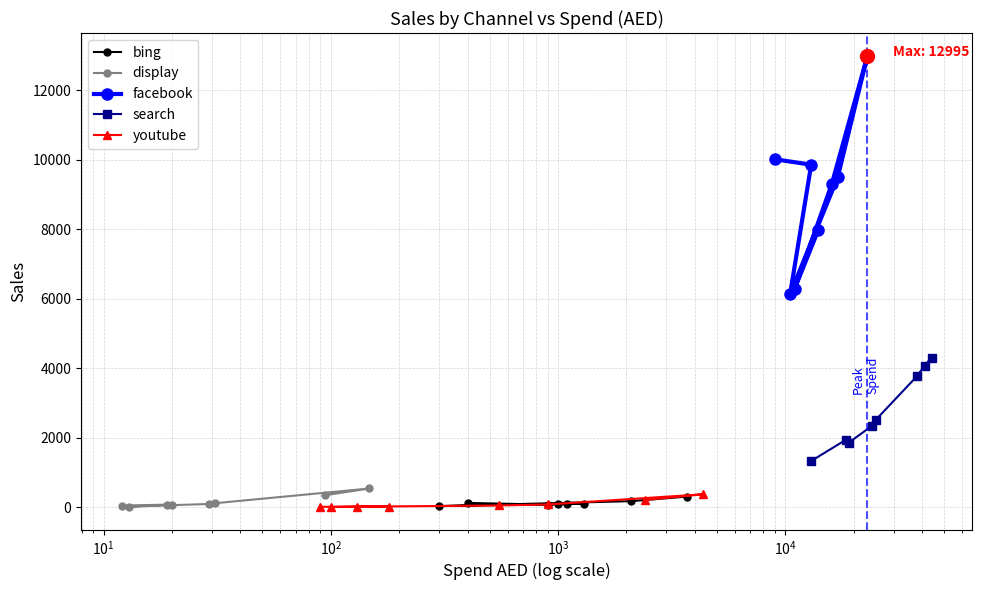

What is the value of the display point at the 3rd from the left?

50